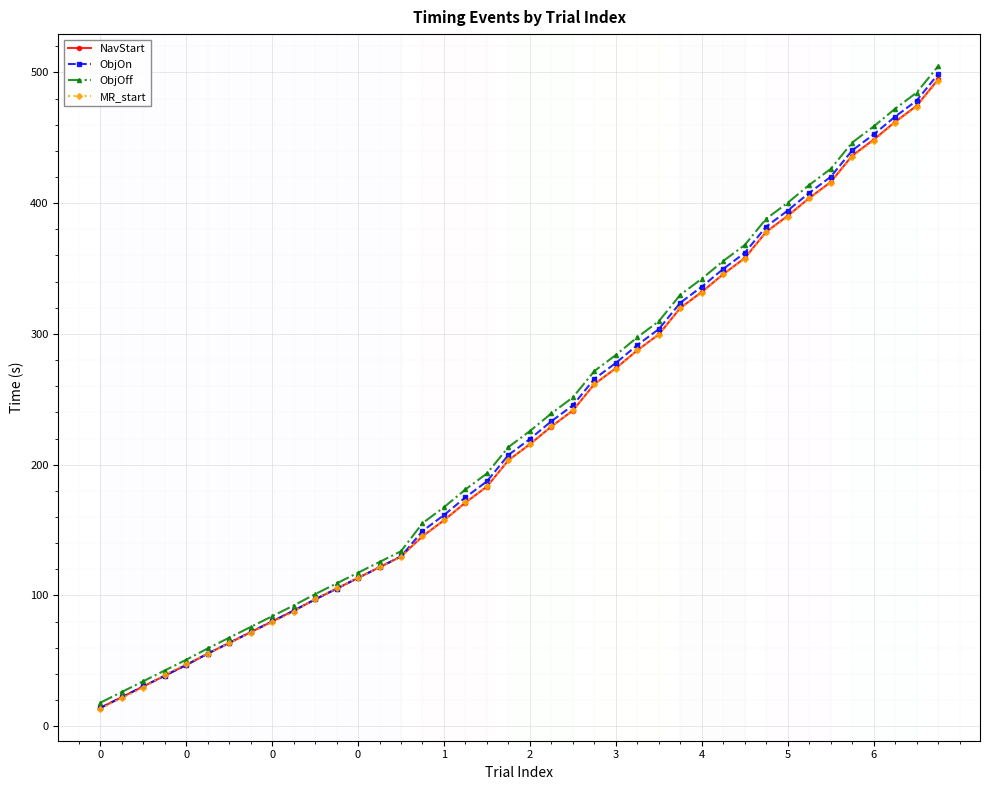

What is the value of the MR_start point at the 26th from the left?

287.5